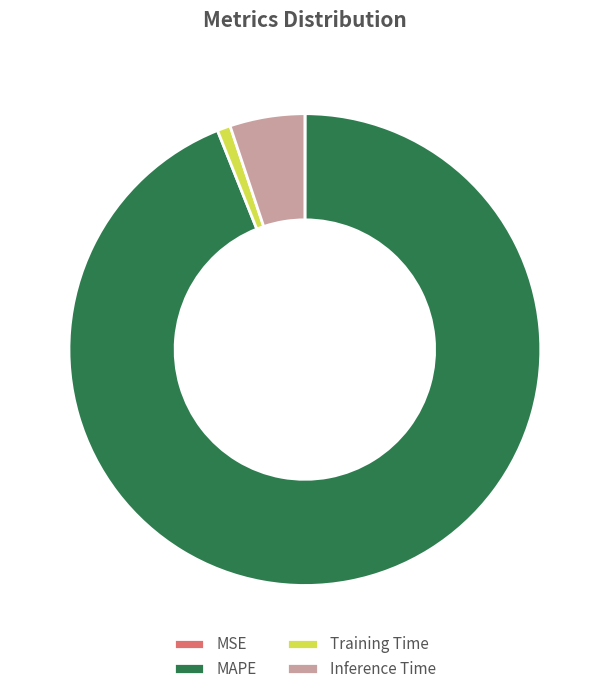

Does MAPE account for over 50% of the chart?

Yes